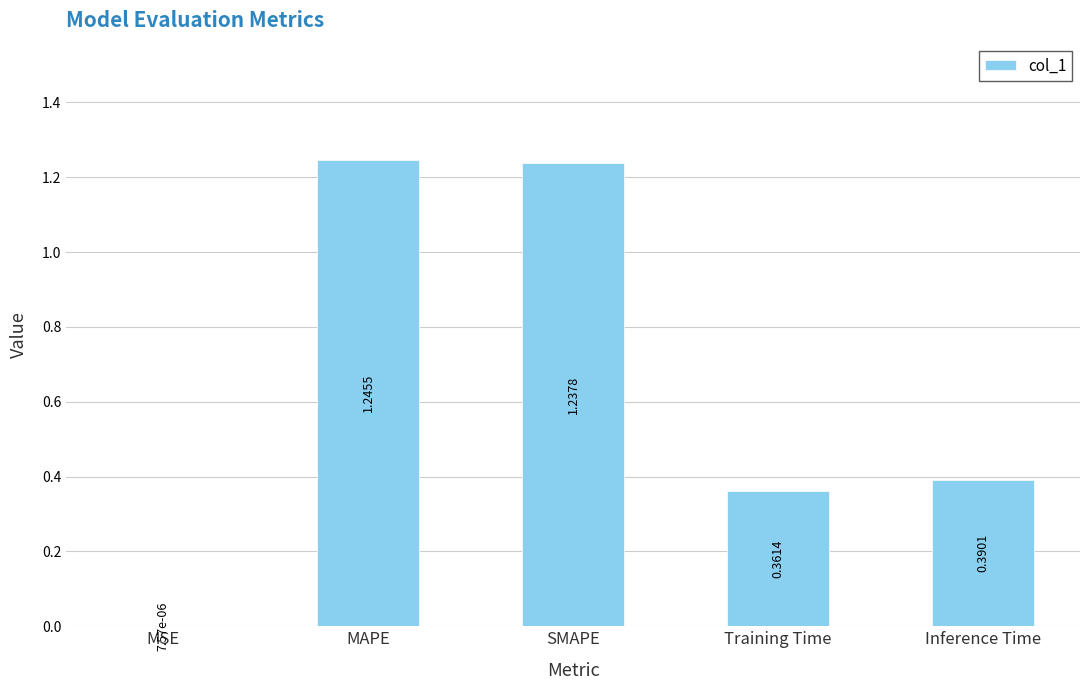

What is the sum of all values?

3.2